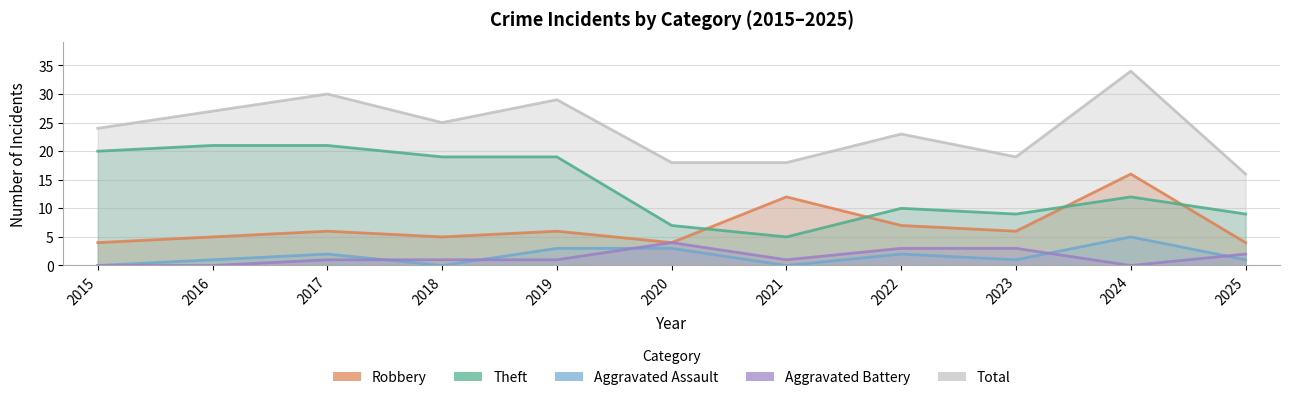

How many distinct data groups are displayed?

5